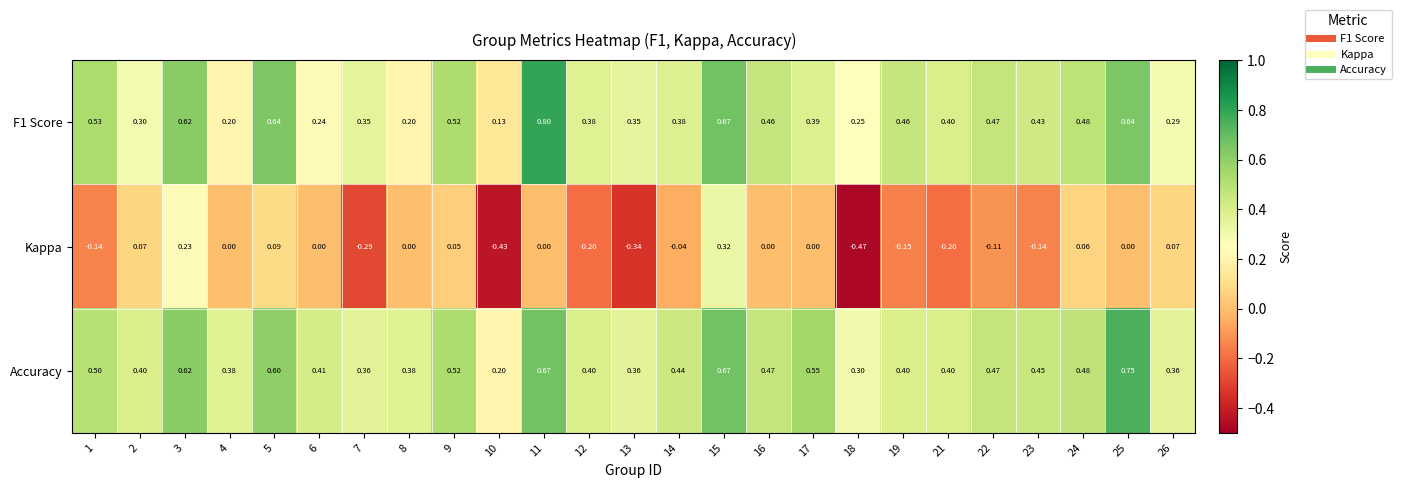

Which series has the widest spread of values?

Kappa